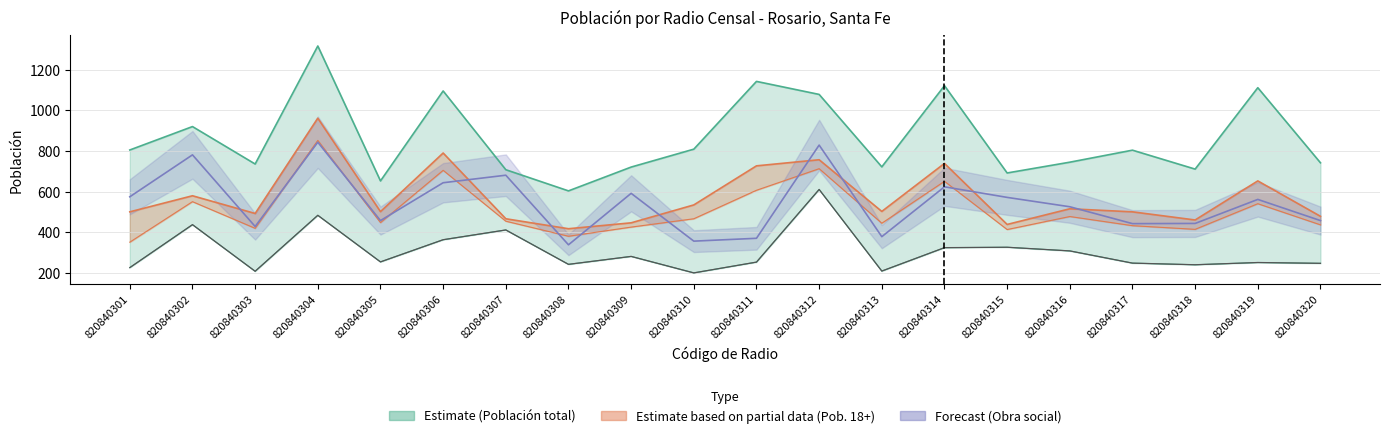

How many interior local valleys does the Población 18 años y más series have?

6